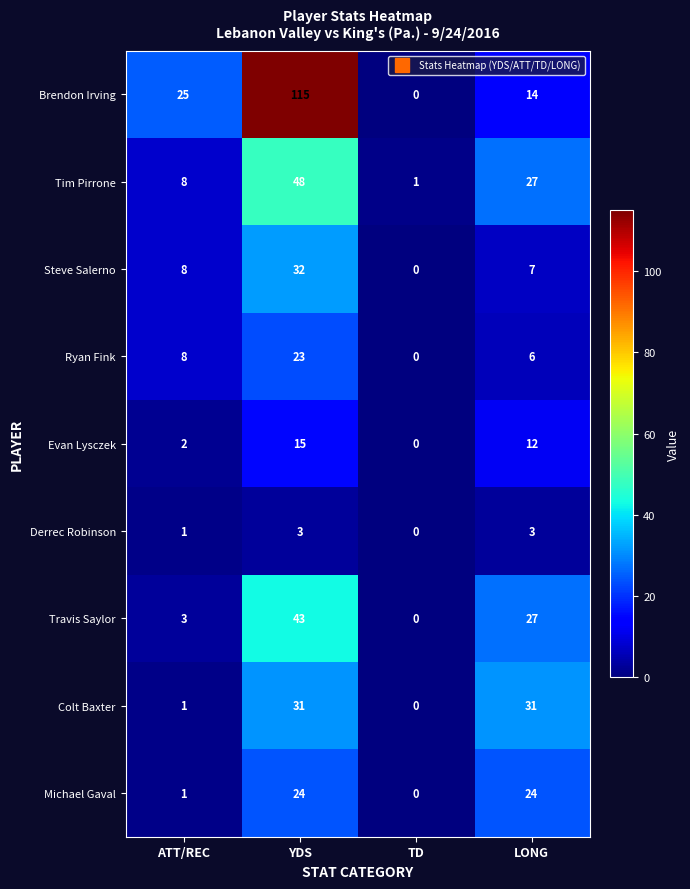

What is the greatest value displayed?

115